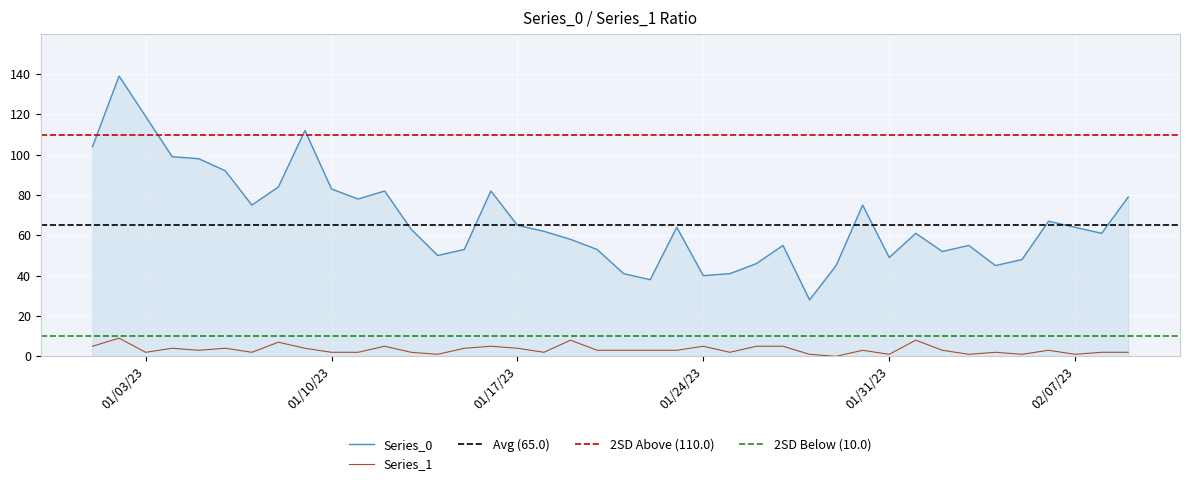

True or false: Series_0 and Series_1 intersect in this chart.

False